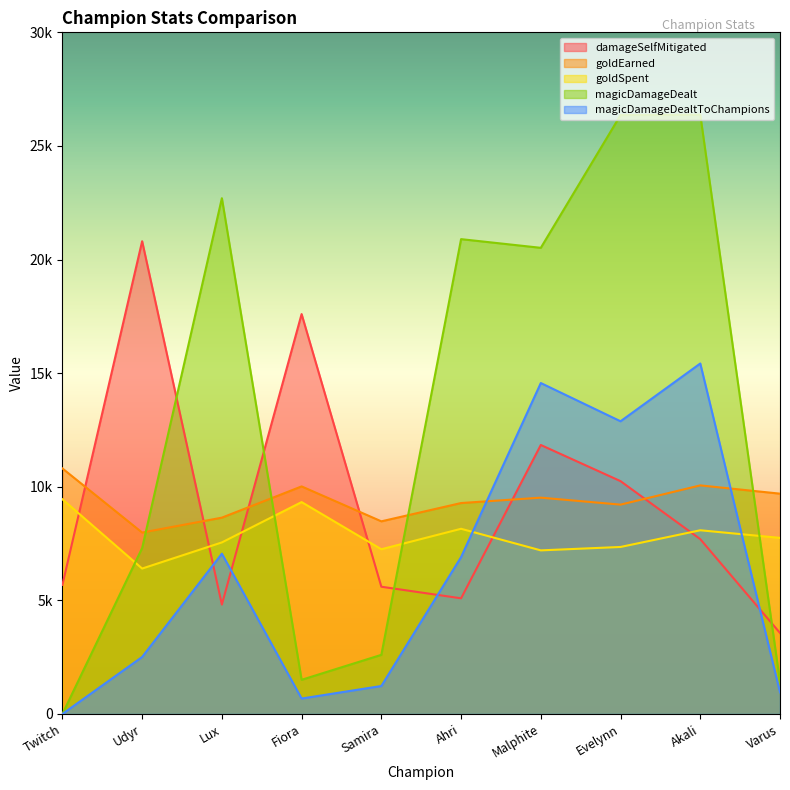

What is the approximate value of goldEarned at Twitch?

10806